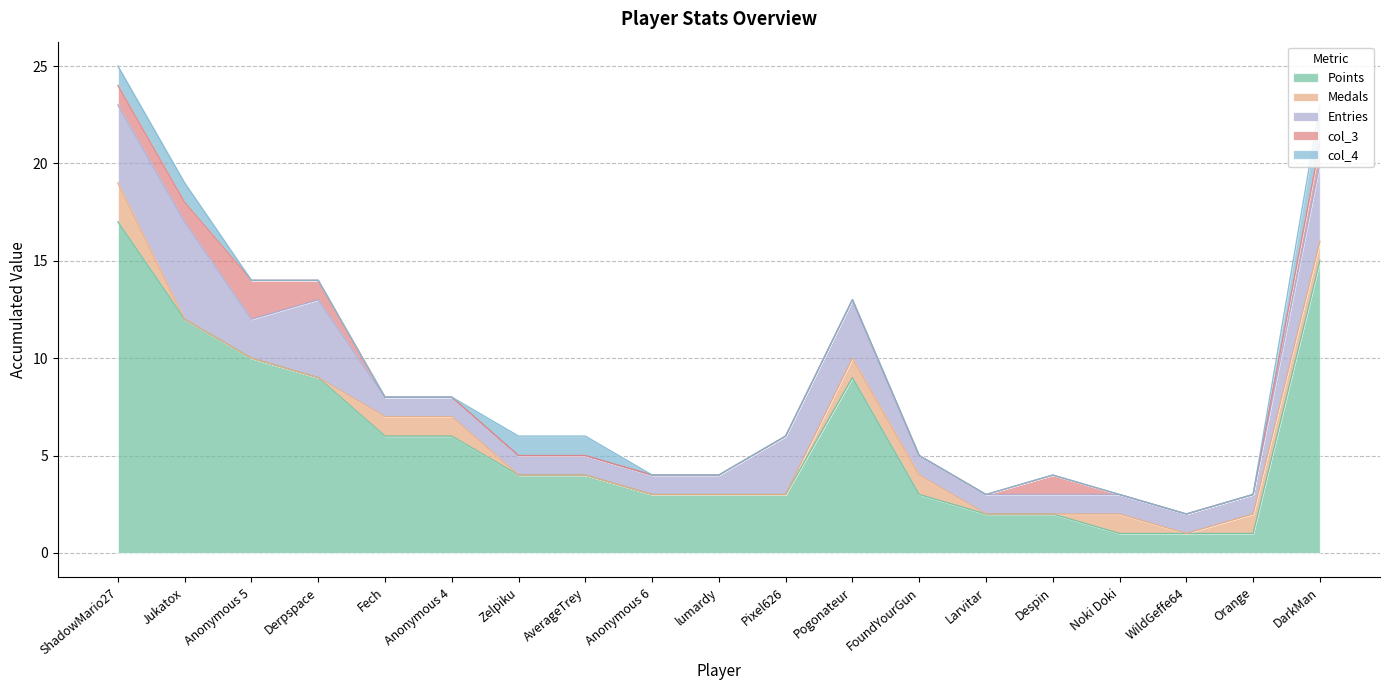

Rank the categories by Medals value from highest to lowest.

ShadowMario27, Fech, Anonymous 4, Pogonateur, FoundYourGun, Noki Doki, Orange, DarkMan, Jukatox, Anonymous 5, Derpspace, Zelpiku, AverageTrey, Anonymous 6, lumardy, Pixel626, Larvitar, Despin, WildGeffe64